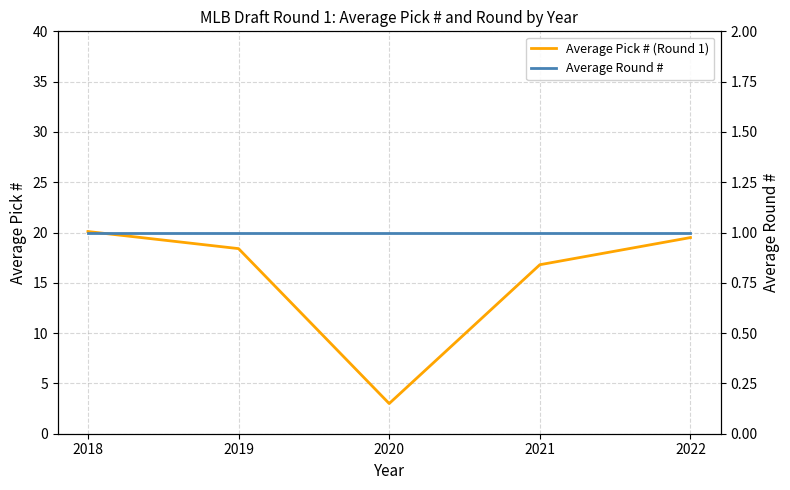

How many data points in Average Pick # (Round 1) are above 18?

3